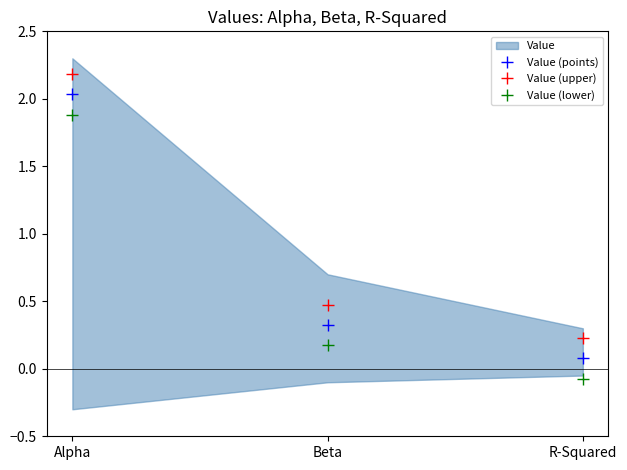

What is the smallest value displayed?

-0.1